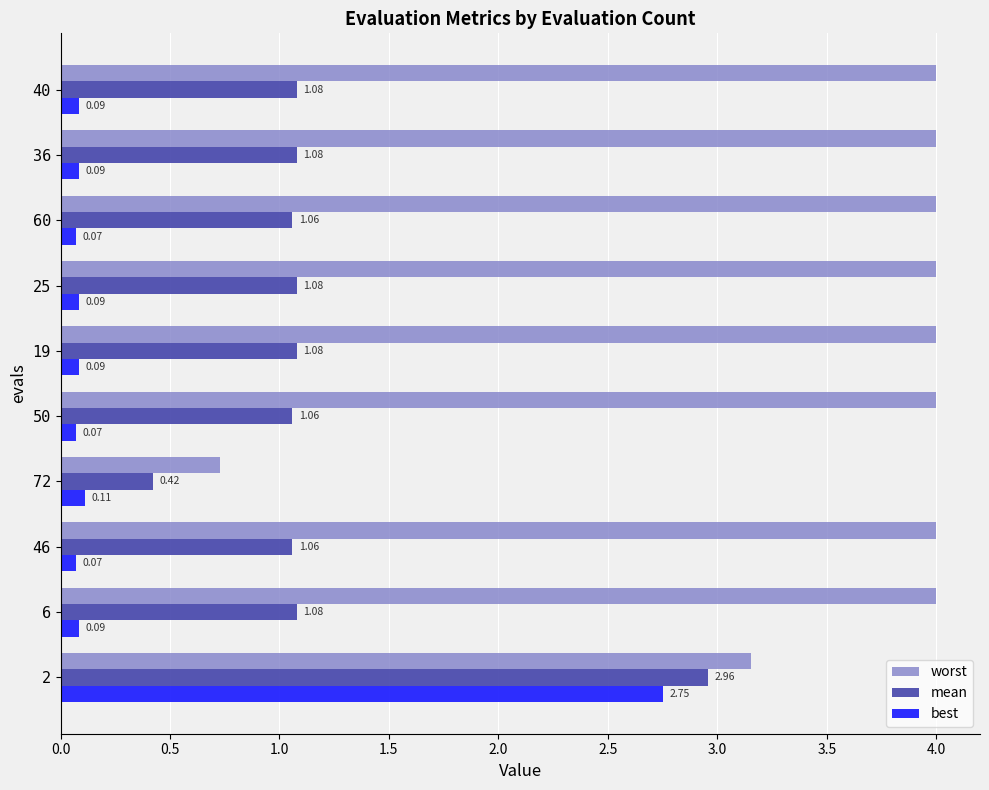

What is the average value of the mean series?

1.2